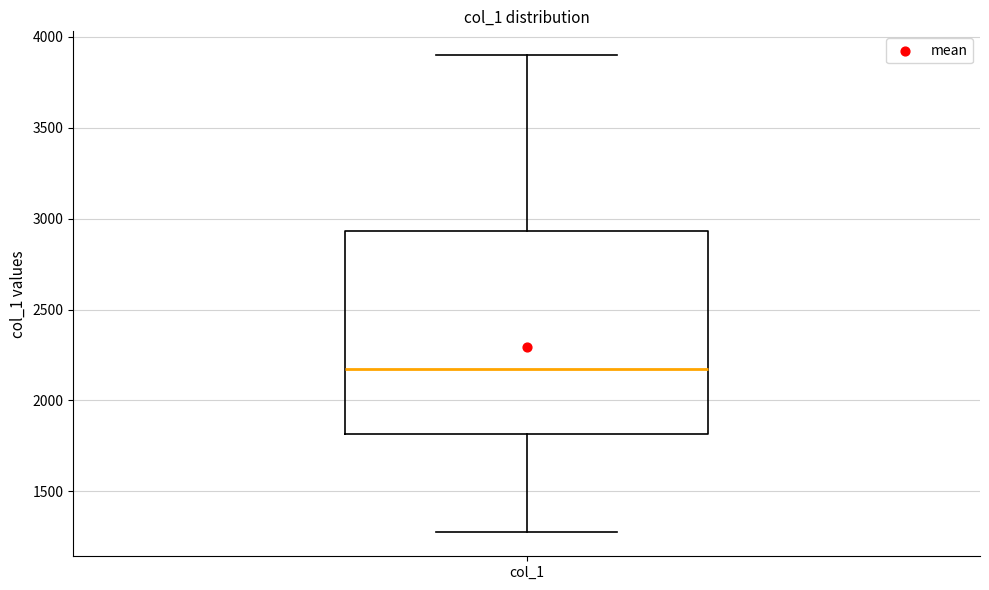

Read this box plot against the y-axis: the position of the median line, the range covered by the box, and the ends of both whiskers. The values are not printed on the chart, so give them approximately, as read against the axis.

median 2150, box 1800 to 2950, whiskers 1250 to 3900